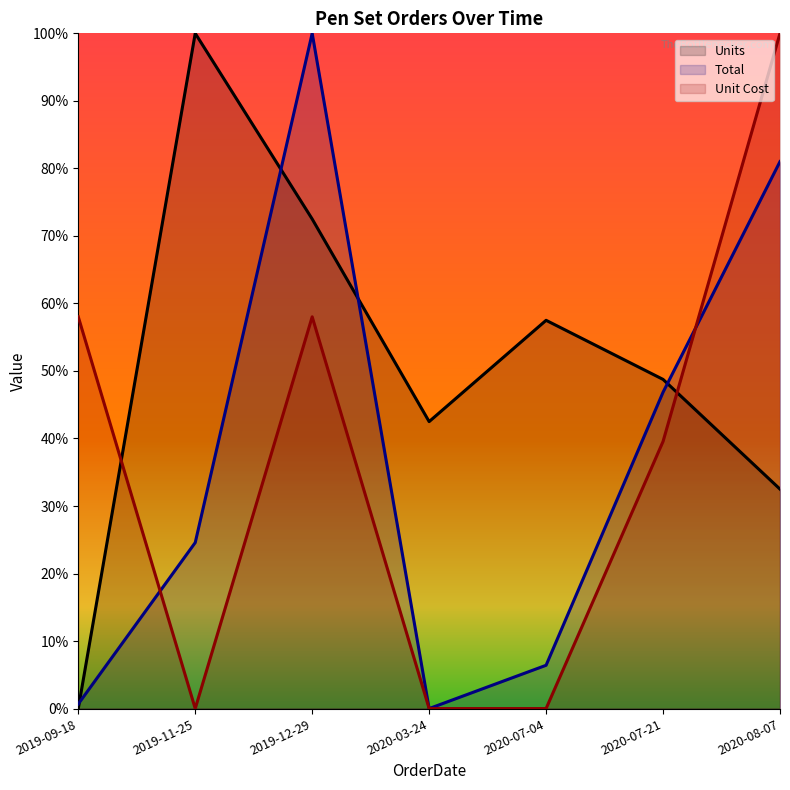

True or false: Units and Total intersect in this chart.

True